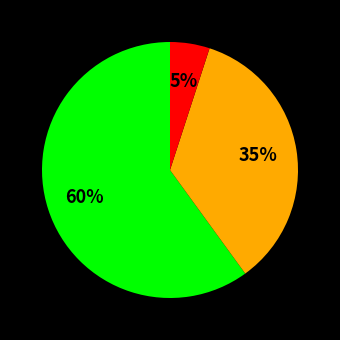

To the nearest percent, what is the average slice percentage?

33%